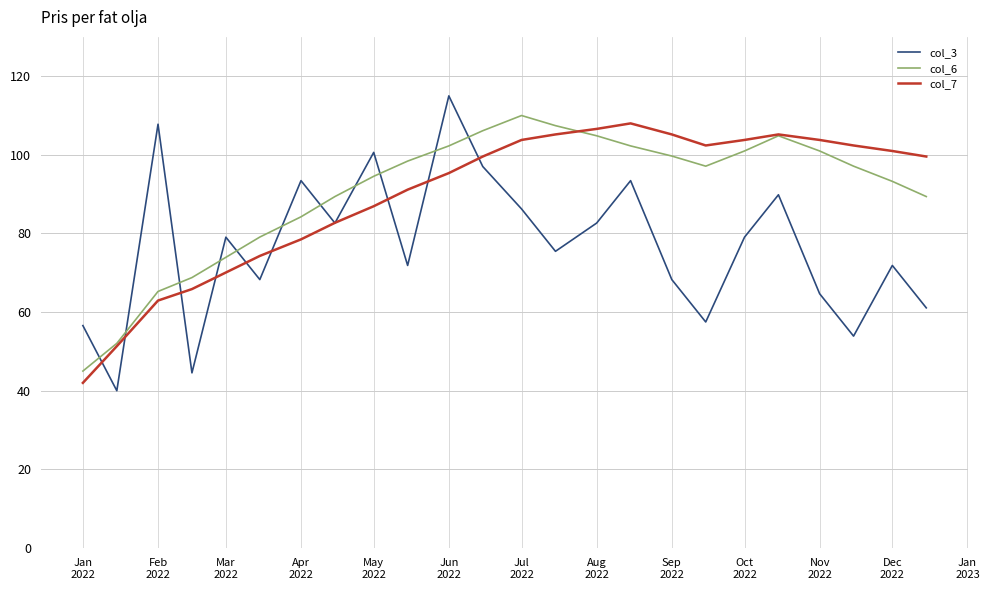

Which series has the largest range (max minus min)?

col_3